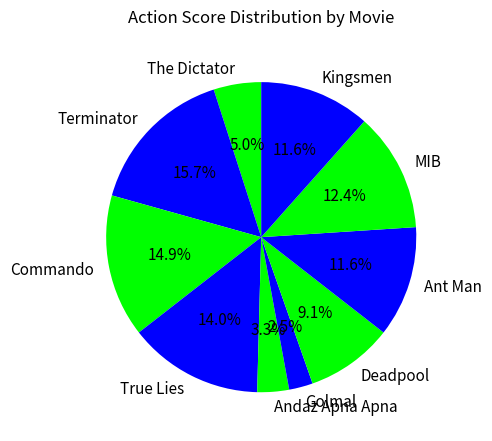

Which has a higher value, Andaz Apna Apna or Deadpool?

Deadpool